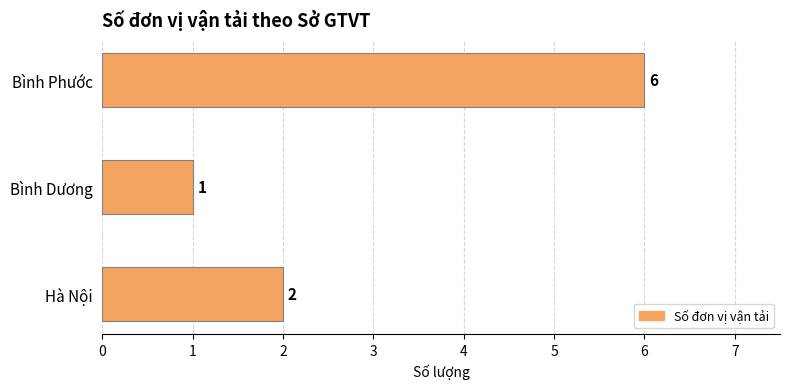

Which has a higher value, Bình Dương or Hà Nội?

Hà Nội